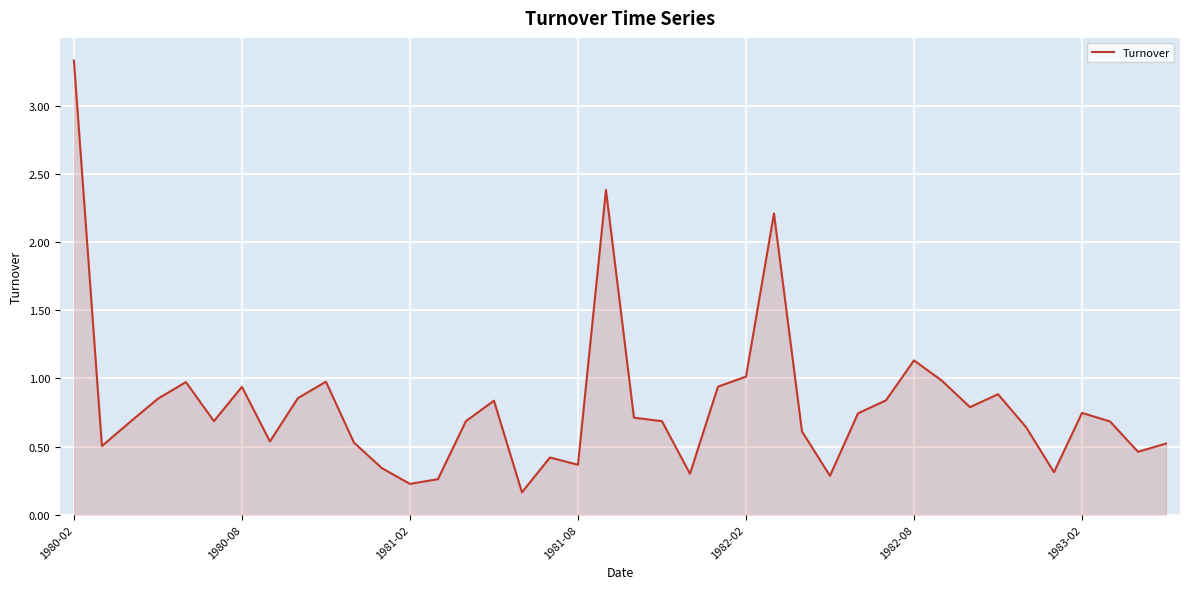

What is the greatest value displayed?

3.3